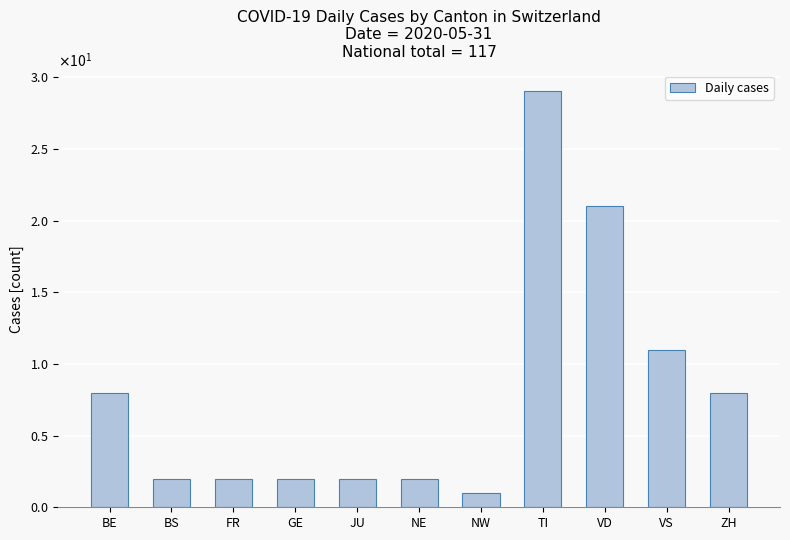

Are the bars horizontal?

No